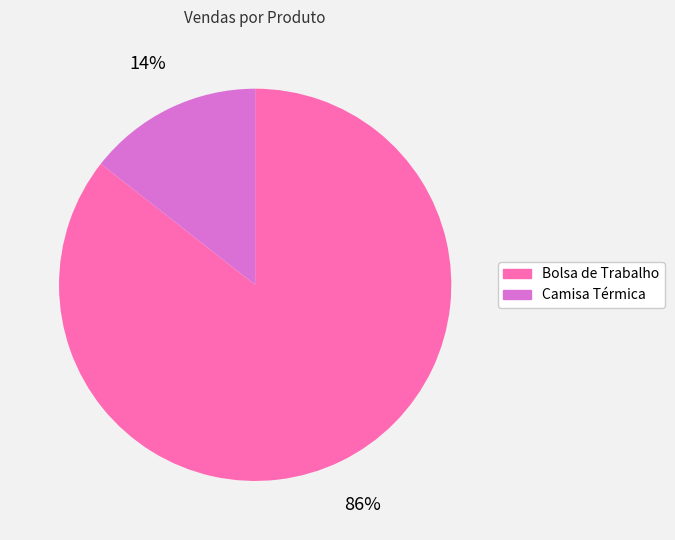

Between Camisa Térmica and Bolsa de Trabalho, which is larger?

Bolsa de Trabalho